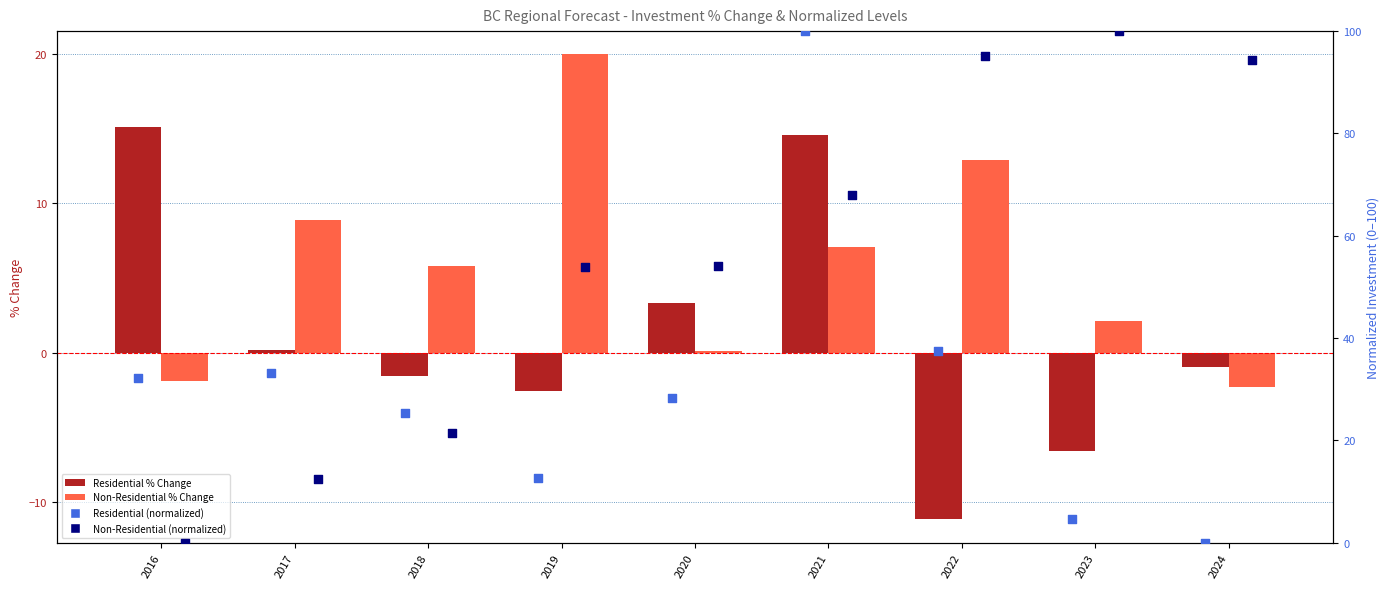

At how many categories does at least one series exceed 79?

4